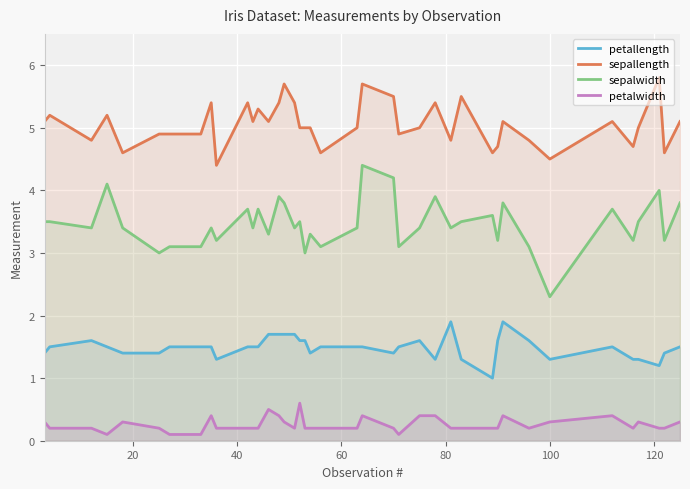

What is the difference between the maximum and minimum values in the petalwidth series?

0.5